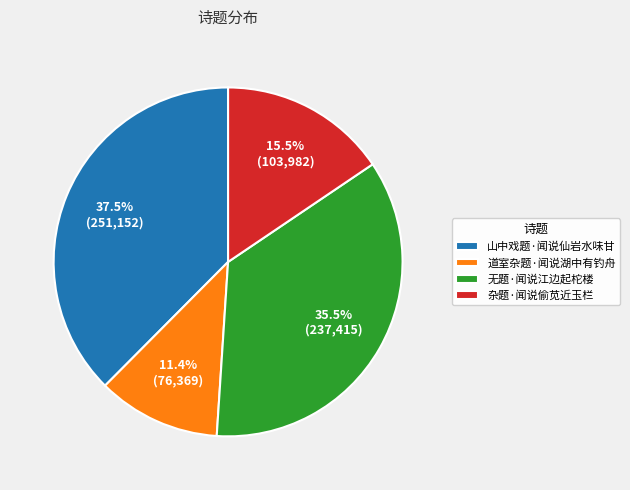

Rank the categories by value from lowest to highest.

道室杂题·闻说湖中有钓舟, 杂题·闻说偷苋近玉栏, 无题·闻说江边起柁楼, 山中戏题·闻说仙岩水味甘